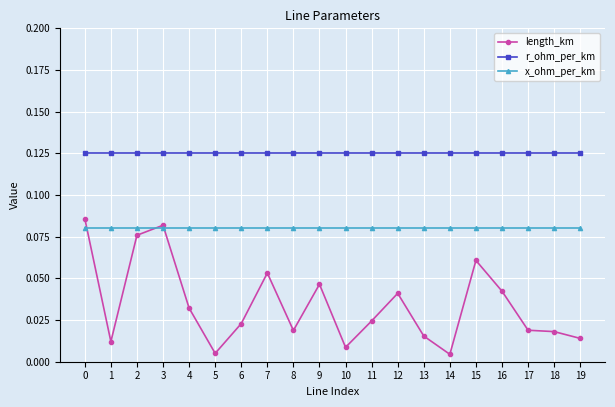

True or false: length_km and r_ohm_per_km intersect in this chart.

False